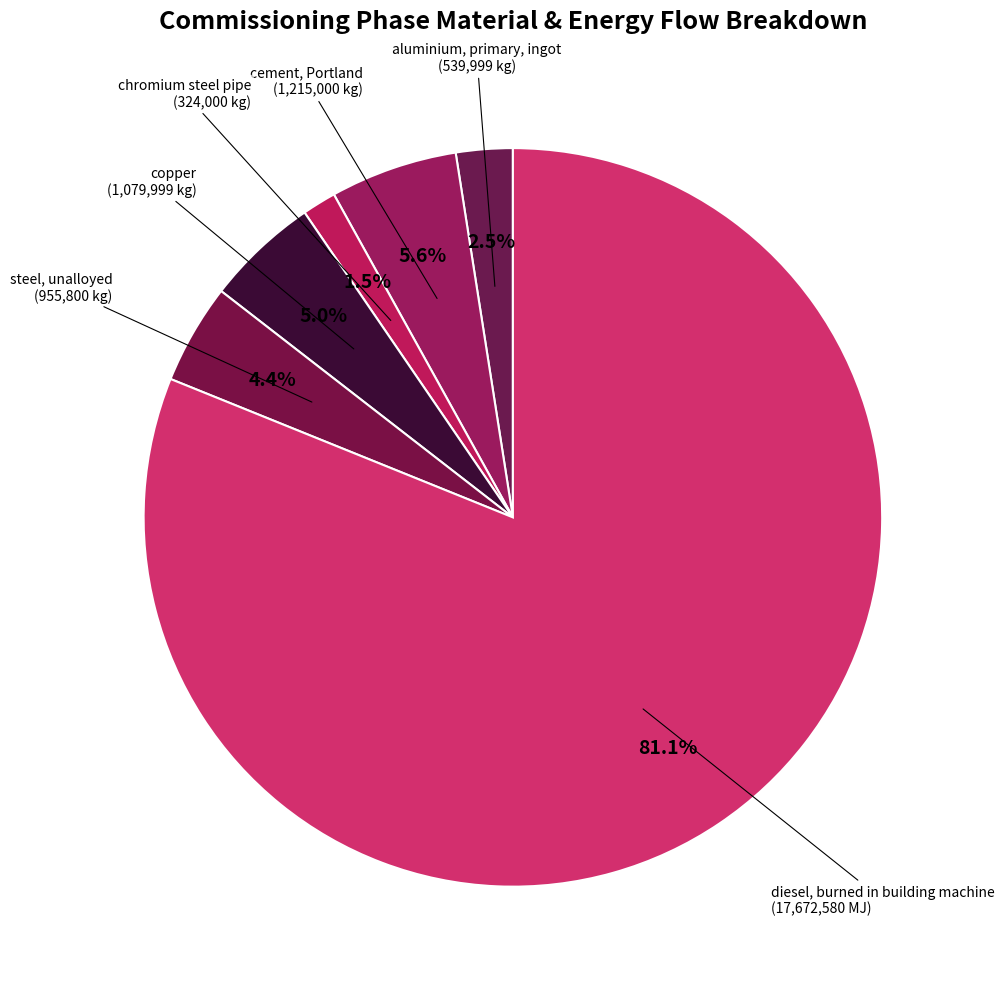

Which slice represents more than half of the pie?

diesel, burned in building machine